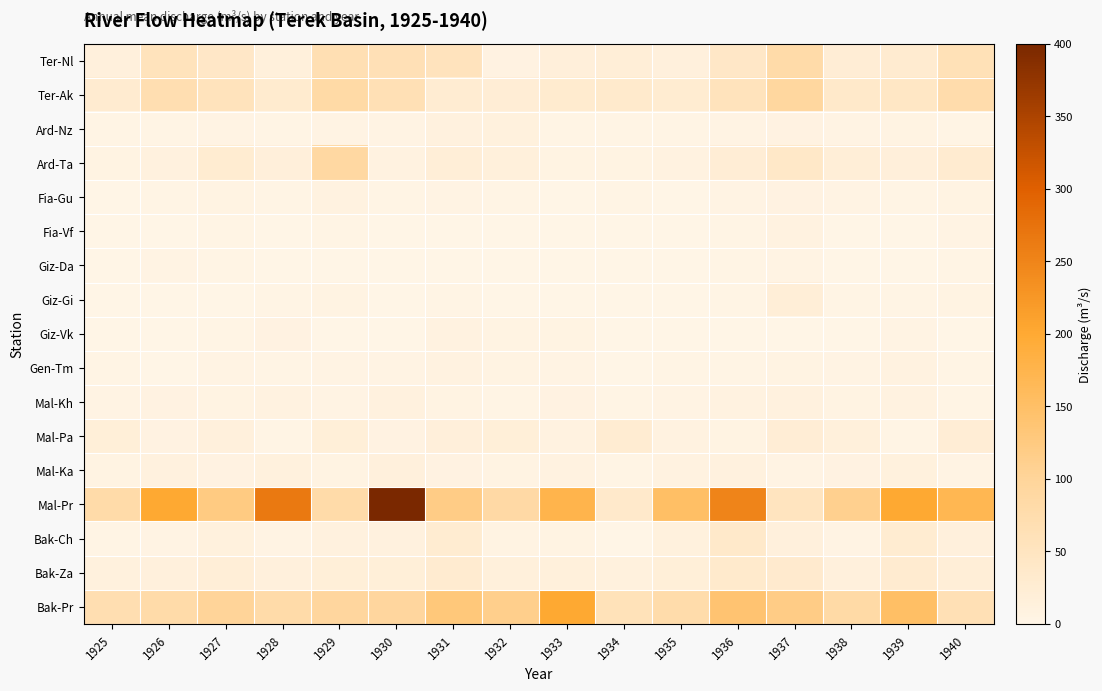

What is the minimum value shown in the chart?

0.1